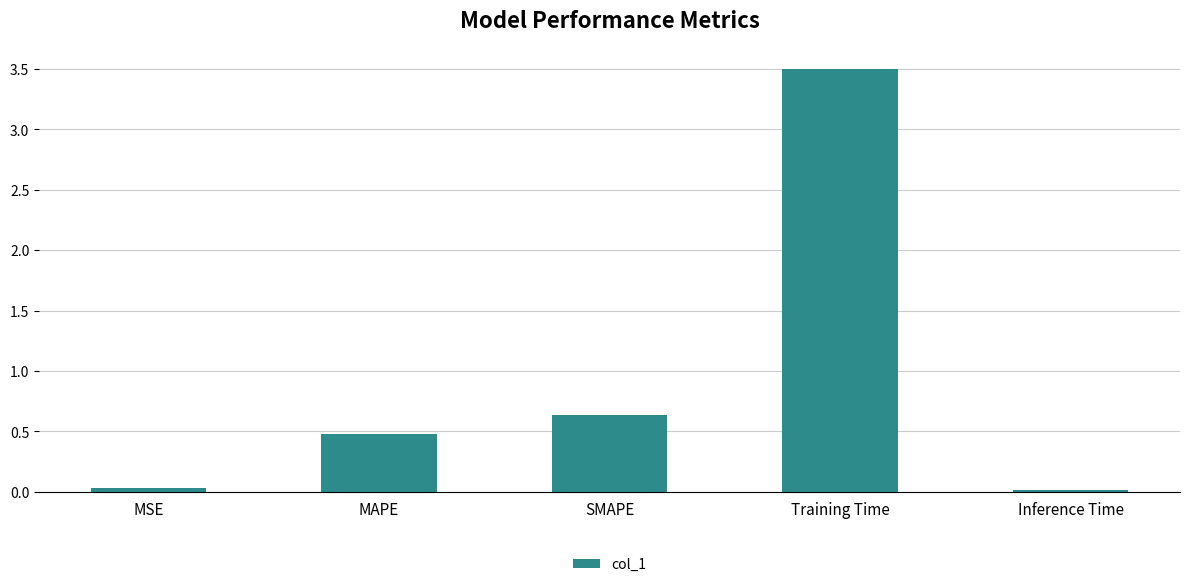

True or false: the data shows 0.0 at Inference Time.

True